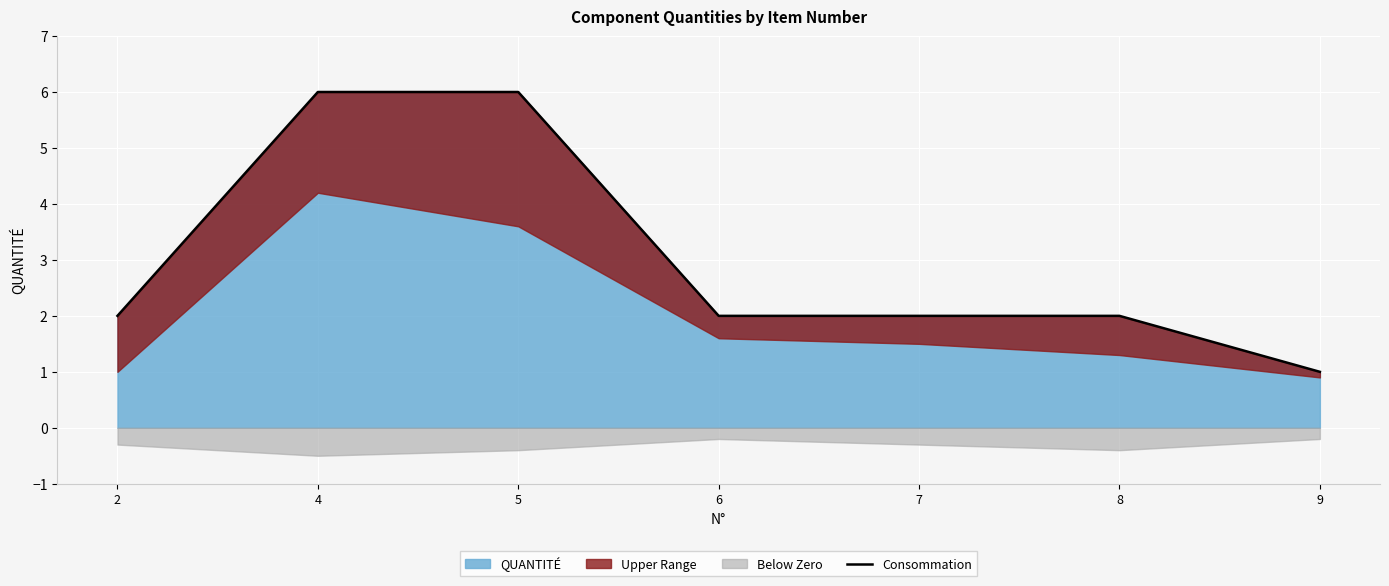

Reading left to right, list all the values displayed in this chart.

2	6	6	2	2	2	1